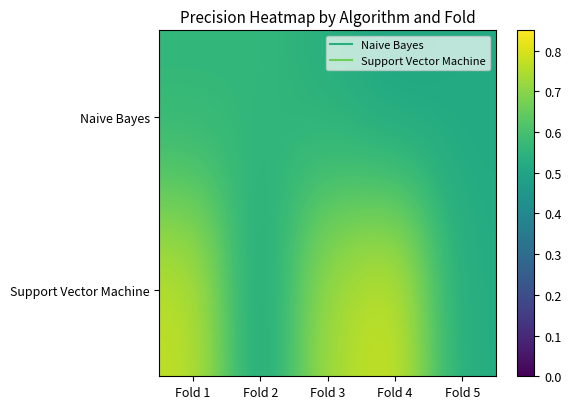

Reading left to right, transcribe all the data shown in this chart.

Naive Bayes: Fold 1=0.6	Fold 2=0.6	Fold 3=0.5	Fold 4=0.5	Fold 5=0.5
Support Vector Machine: Fold 1=0.8	Fold 2=0.5	Fold 3=0.7	Fold 4=0.8	Fold 5=0.5